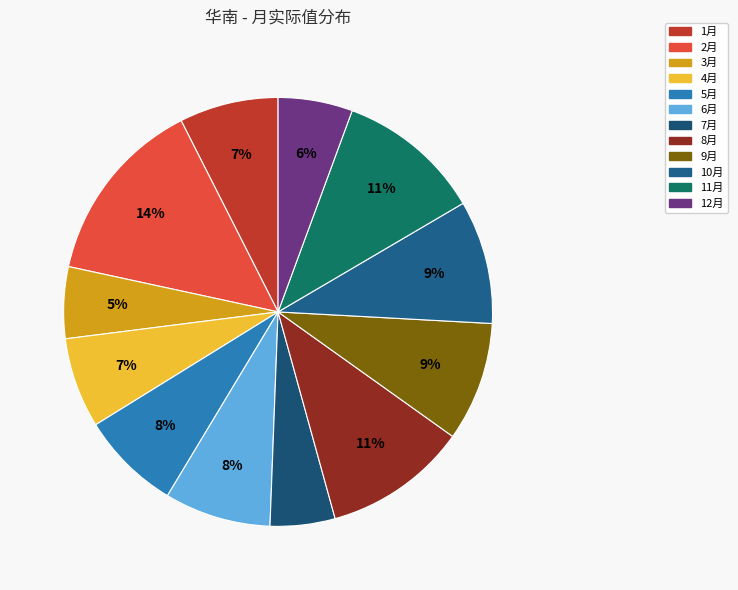

To the nearest percent, what percentage of the pie is 6月?

8%